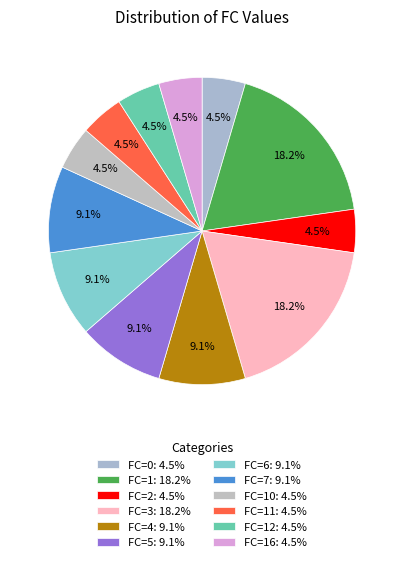

Count the number of slices in the pie.

12